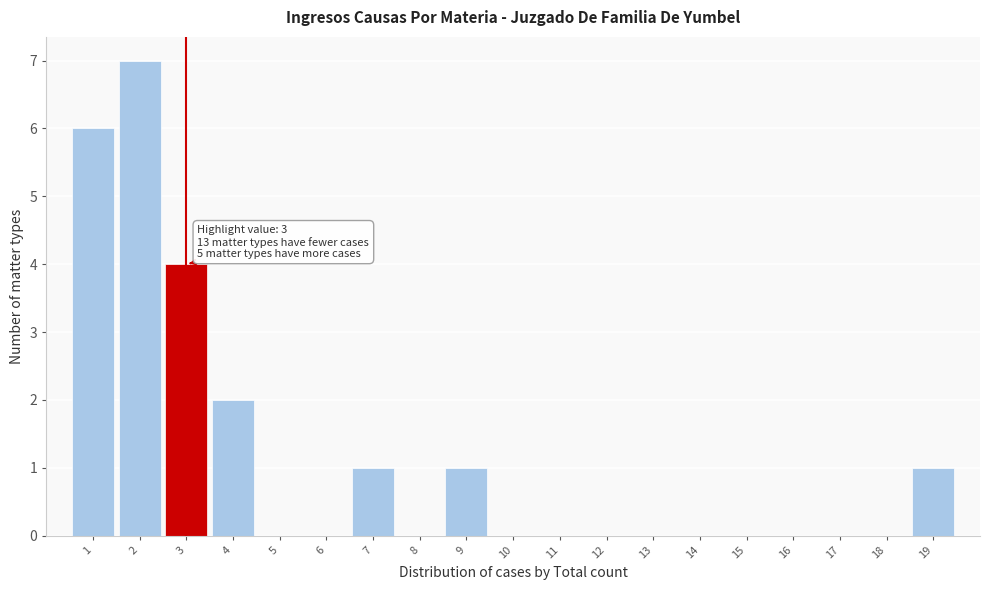

Over which range of the x-axis is the bar tallest?

1.5 to 2.5